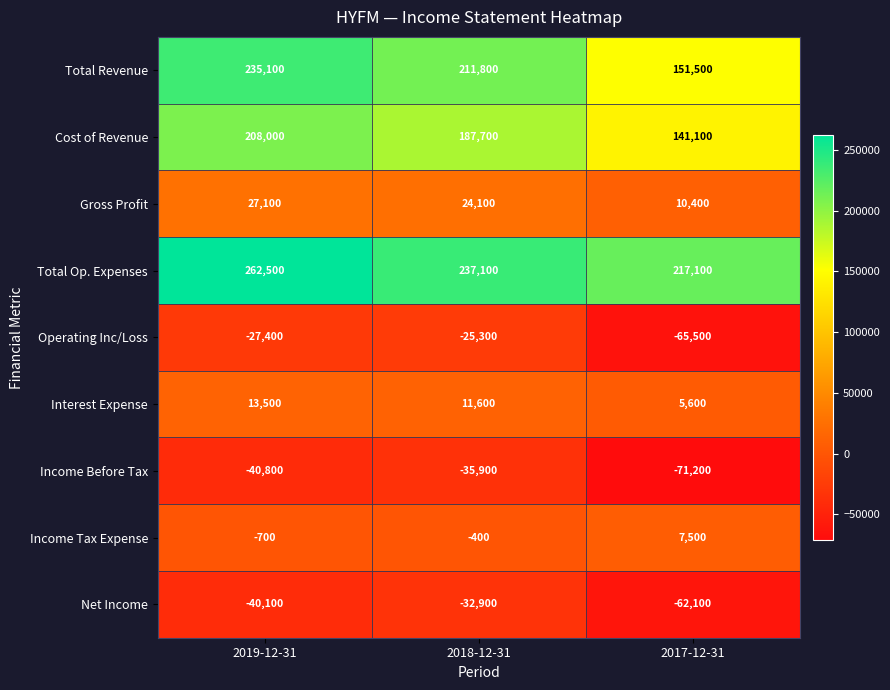

True or false: Total Revenue has a value of 215919 at 2017-12-31.

False